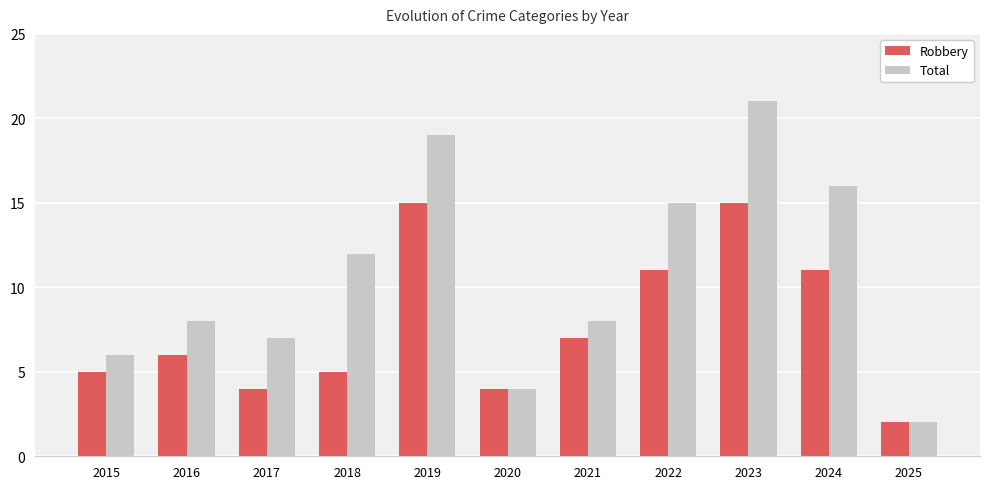

Reading left to right, extract all data points from this chart.

Robbery: 2015=5	2016=6	2017=4	2018=5	2019=15	2020=4	2021=7	2022=11	2023=15	2024=11	2025=2
Total: 2015=6	2016=8	2017=7	2018=12	2019=19	2020=4	2021=8	2022=15	2023=21	2024=16	2025=2